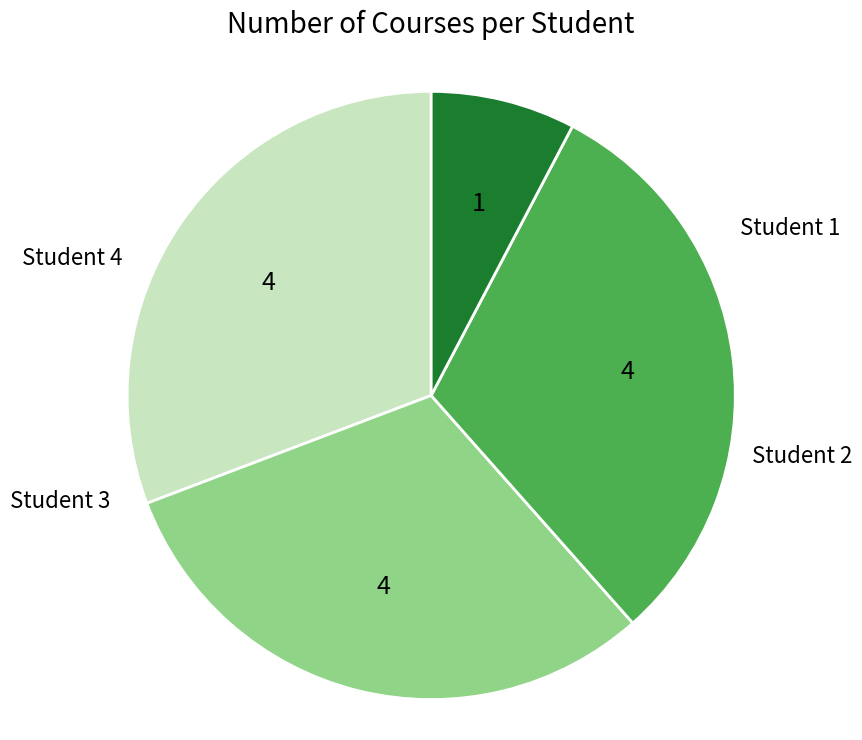

What percentage is the Student 2 slice, to the nearest percent?

31%